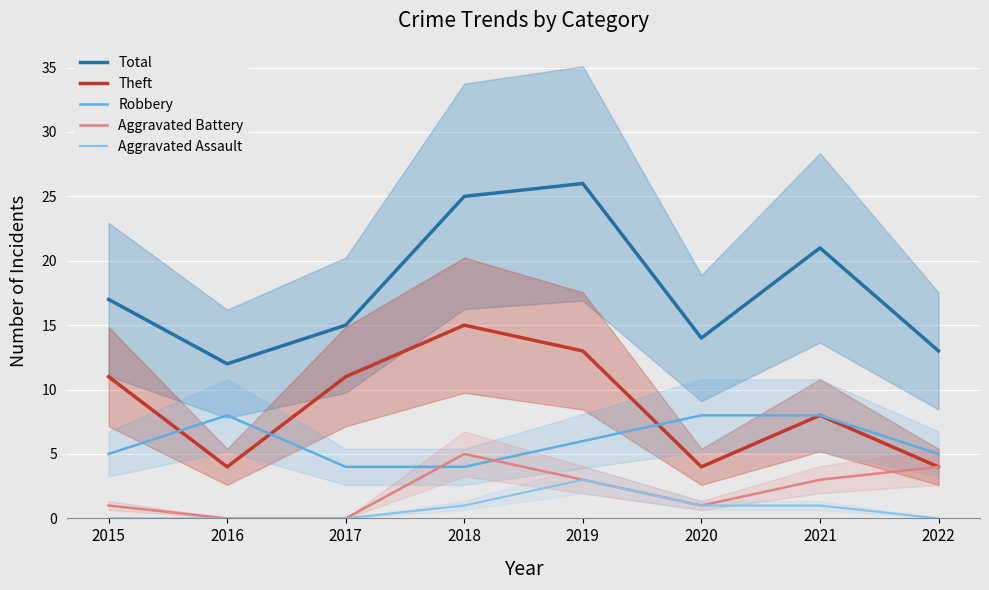

What is the sum of the Aggravated Assault values at 2015 and 2020?

1